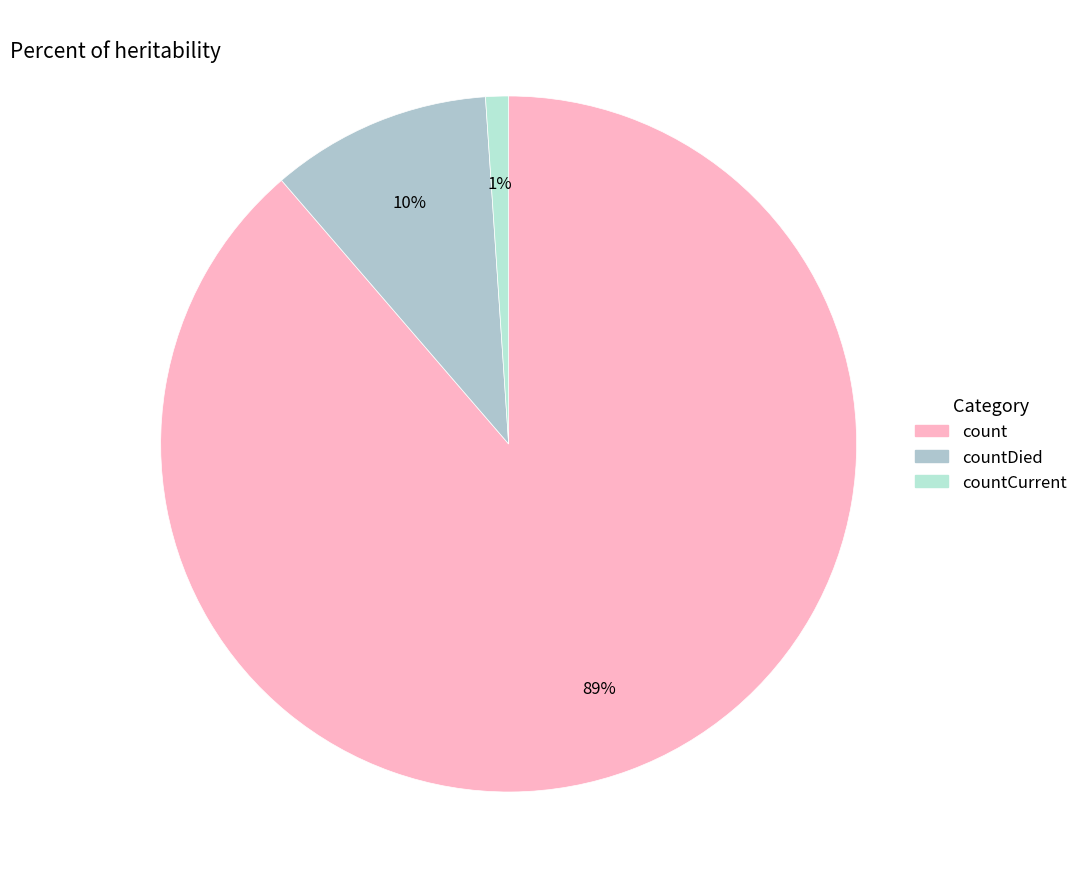

To the nearest percent, what is the average slice percentage?

33%